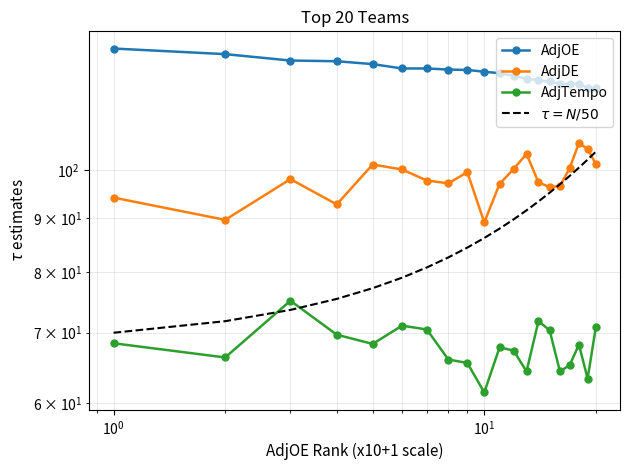

How many lines are shown in the chart?

4